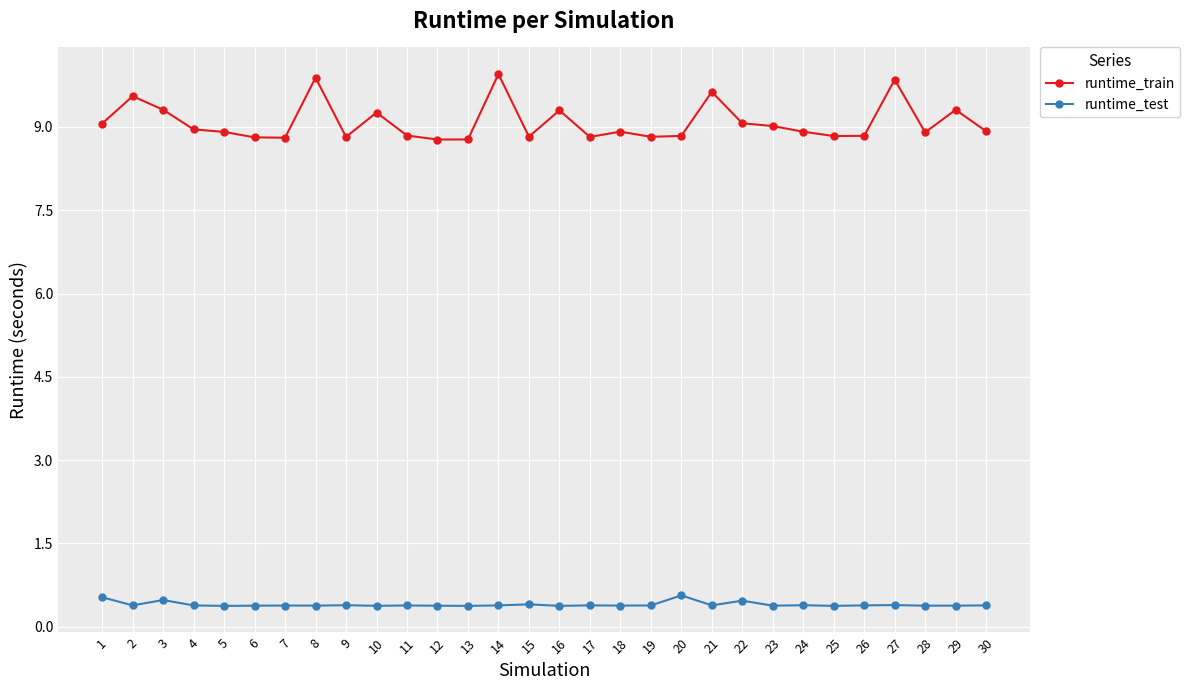

Read the runtime_train value at 21.

9.6